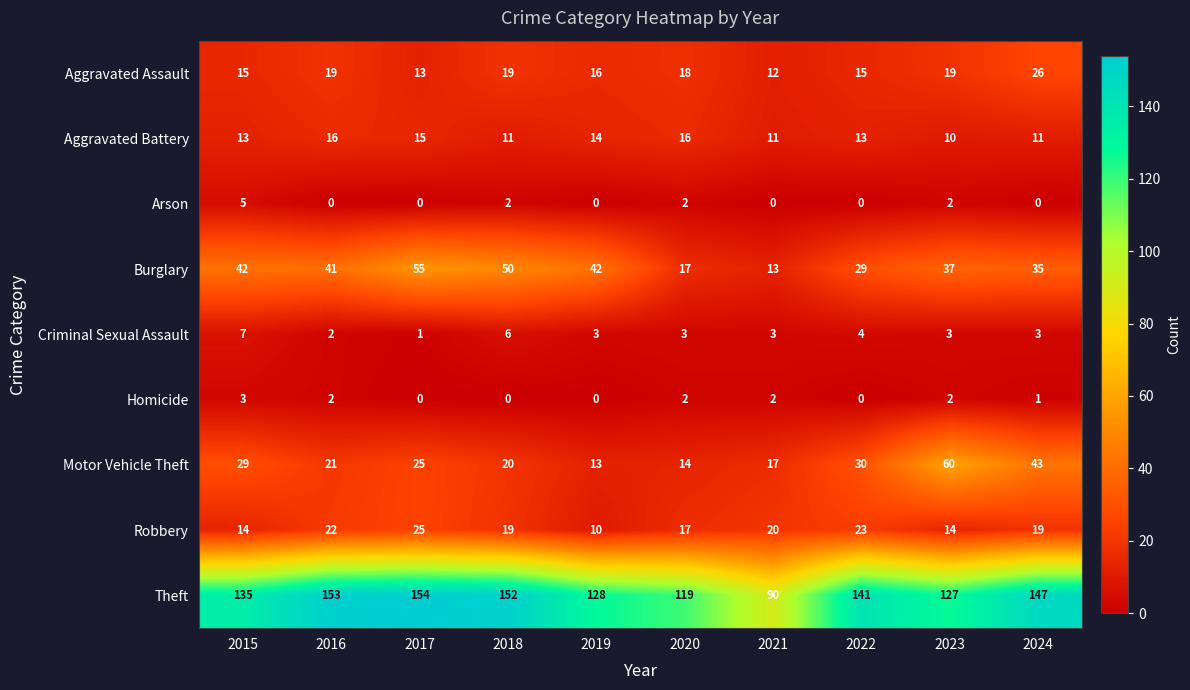

Between 2015 and 2024, which series saw the biggest shift?

Motor Vehicle Theft